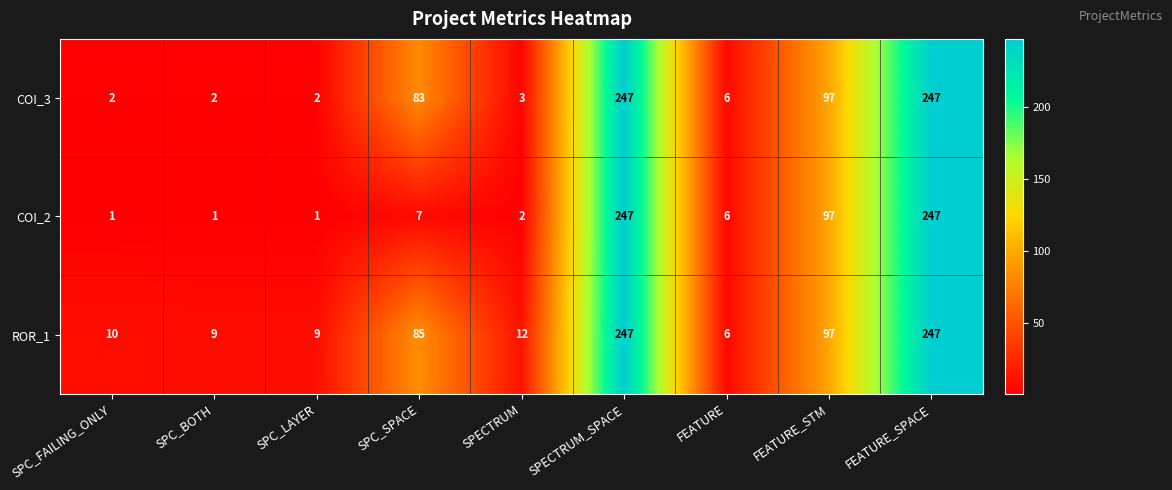

What is the sum of the ROR_1 values at FEATURE_SPACE and FEATURE_STM?

344